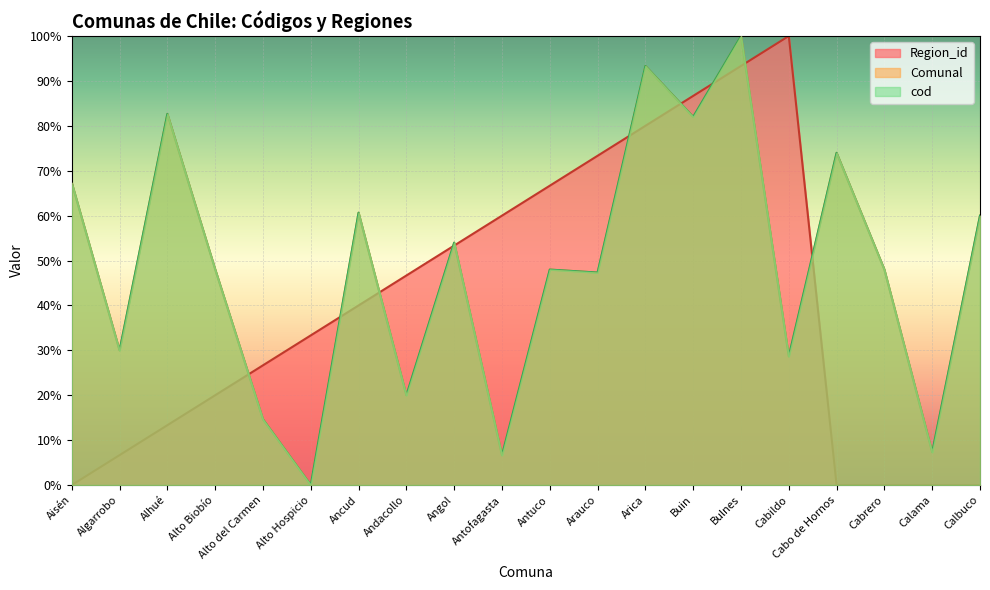

What is the greatest value displayed?

100.0